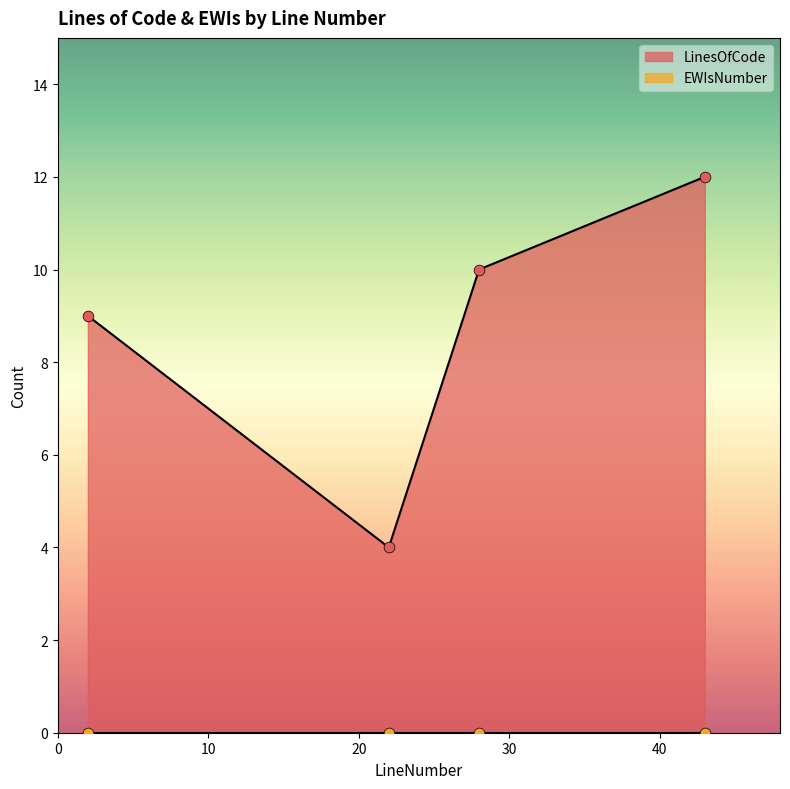

What is the change in value from 22 to 43?

+8